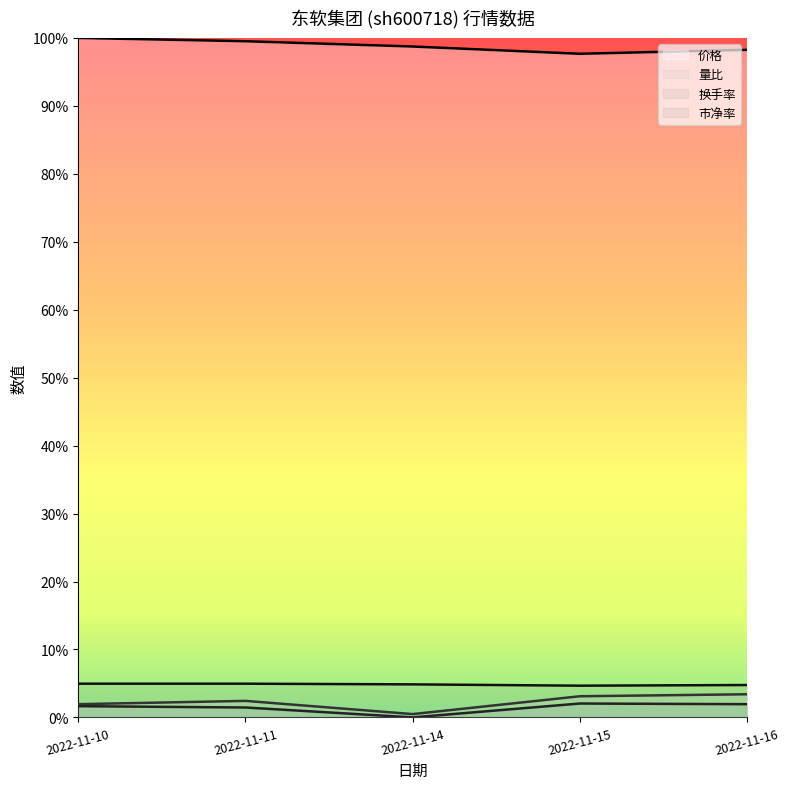

Which series changed the most between 2022-11-11 and 2022-11-15?

价格